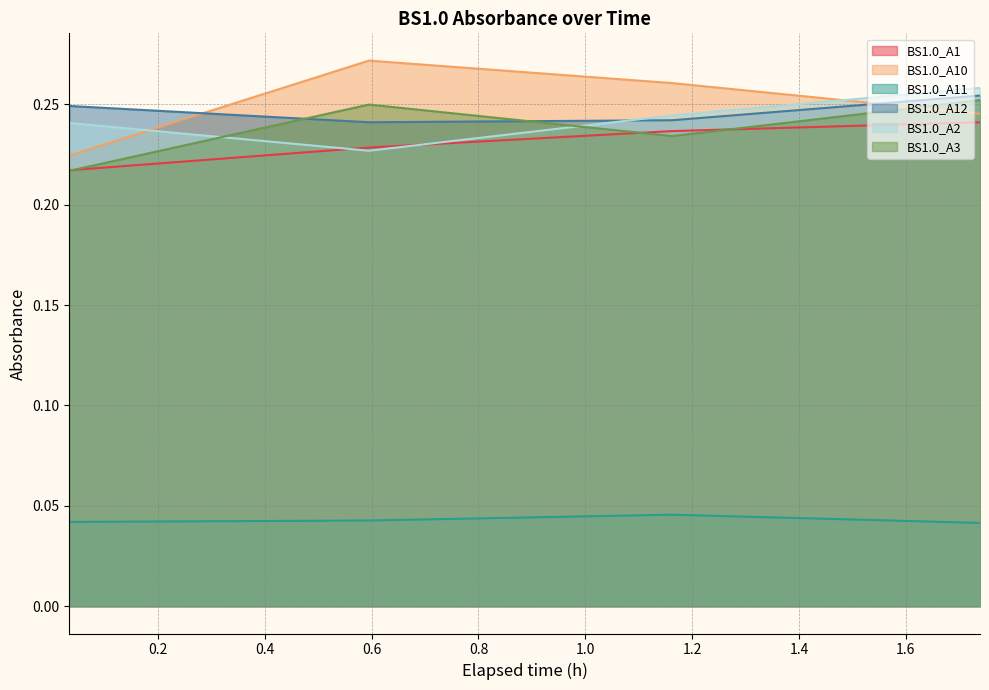

True or false: BS1.0_A12 and BS1.0_A1 cross at least once.

False